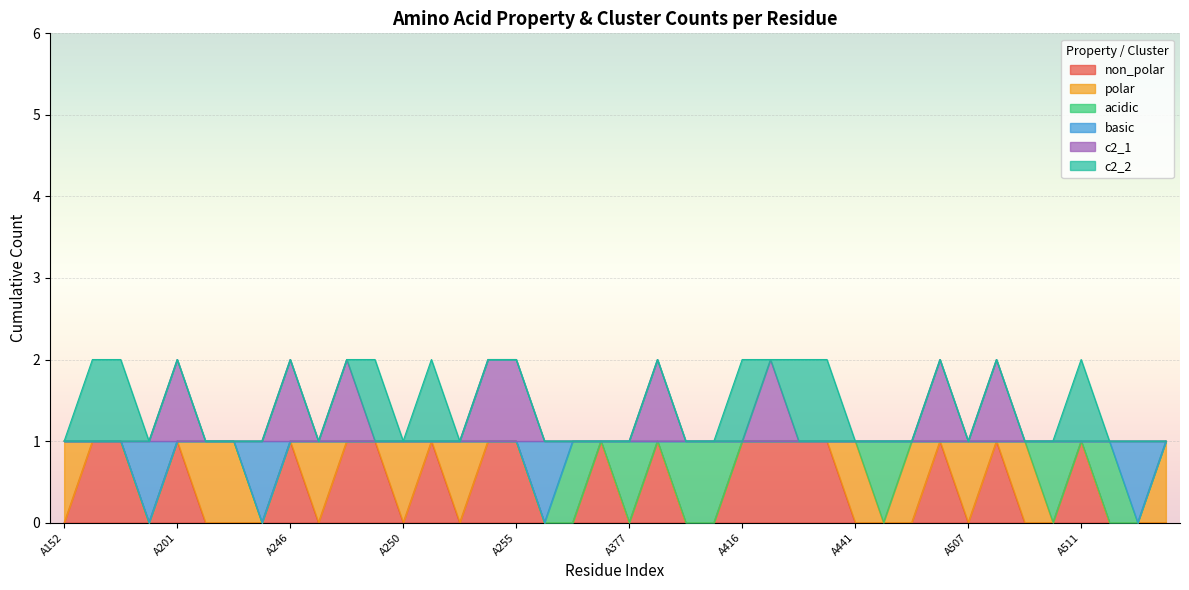

Which series has the widest spread of values?

non_polar